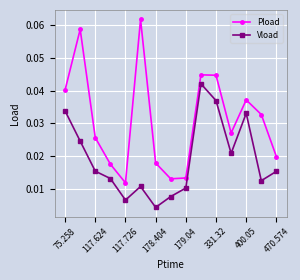

How many Pload values are between 0 and 1?

15